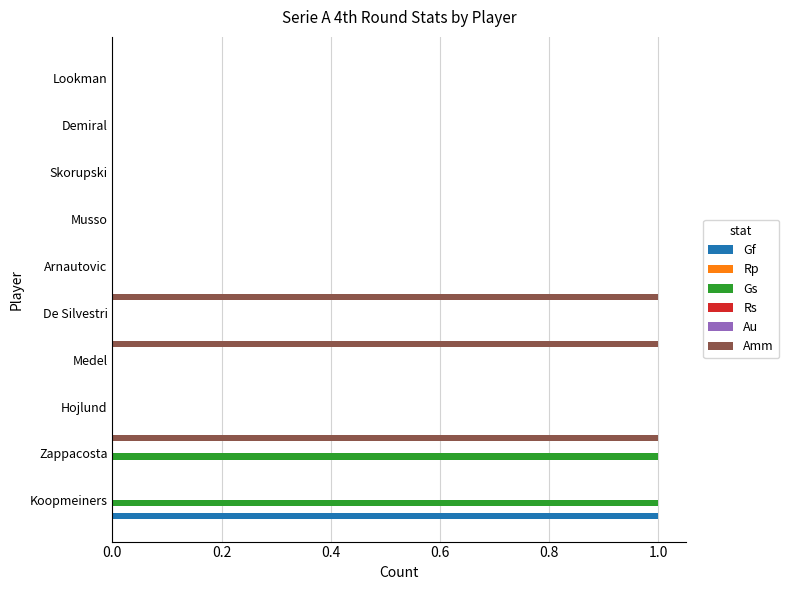

How many positive values does the Amm series have?

3